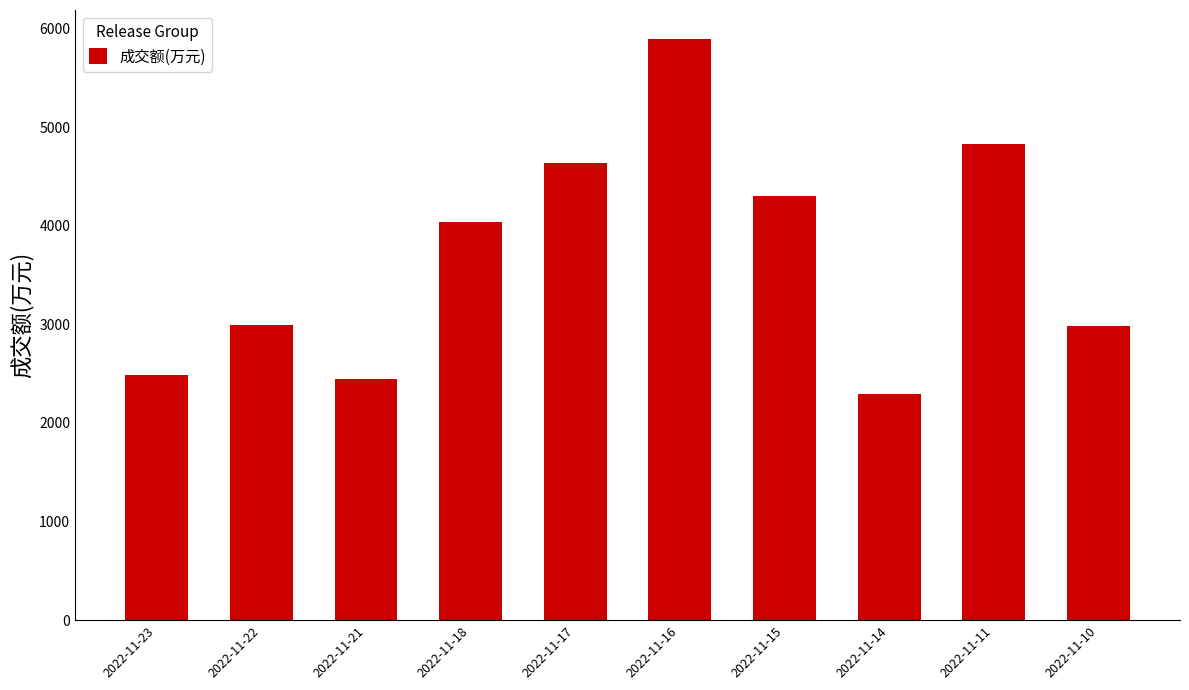

What is the greatest value displayed?

5893